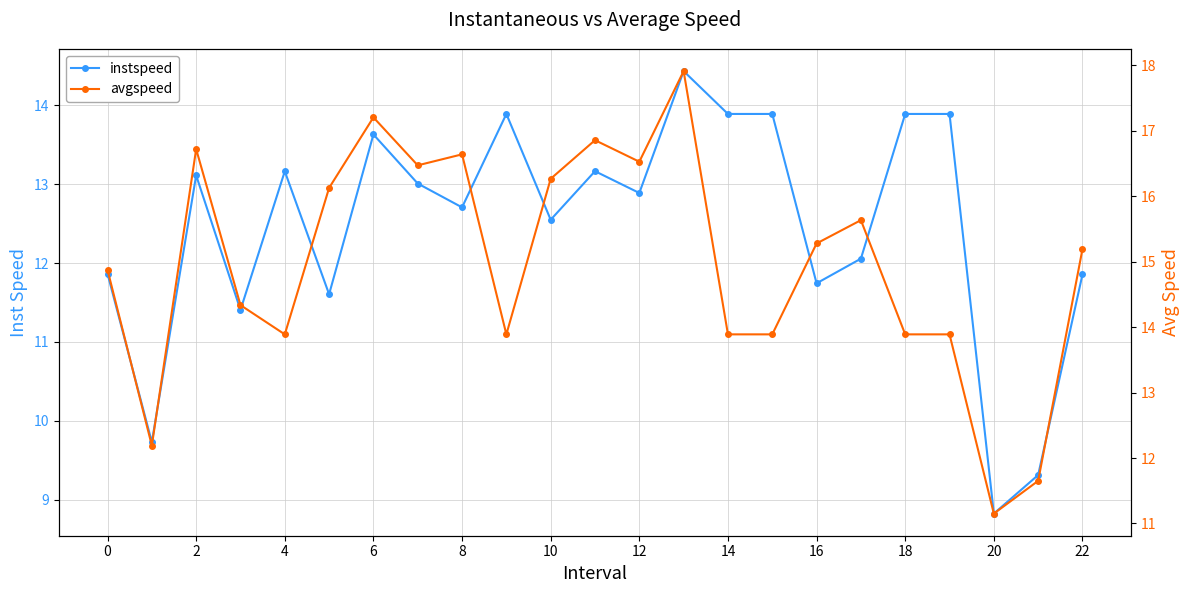

The value of avgspeed at 17 is 15.6. True or false?

True